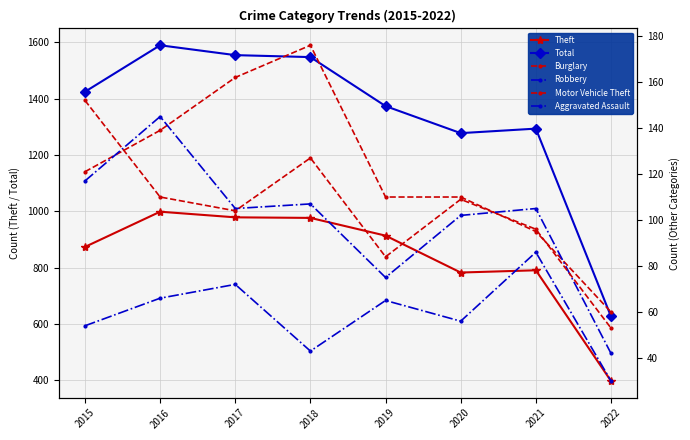

Which series has the largest total across all categories?

Total